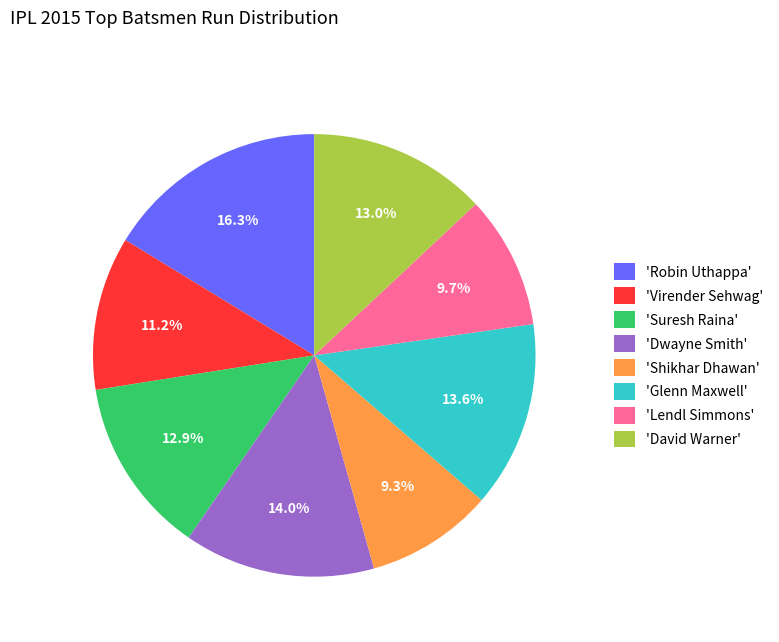

Is there a majority slice in this chart?

No